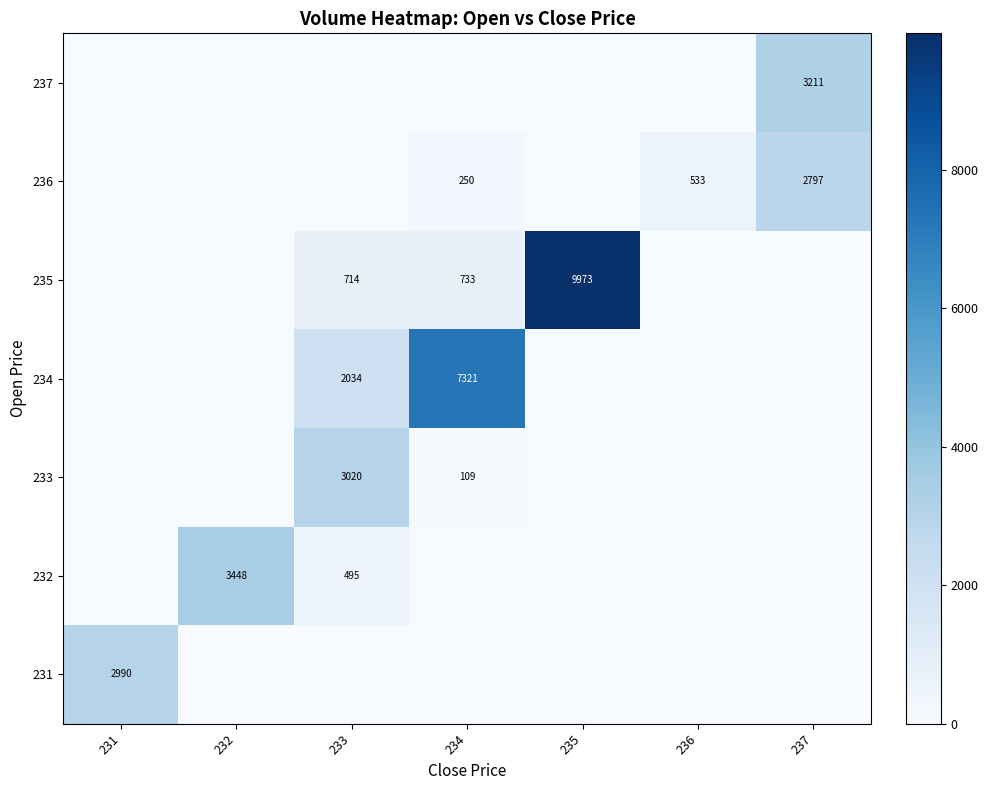

Between 231 and 232, which is larger?

231